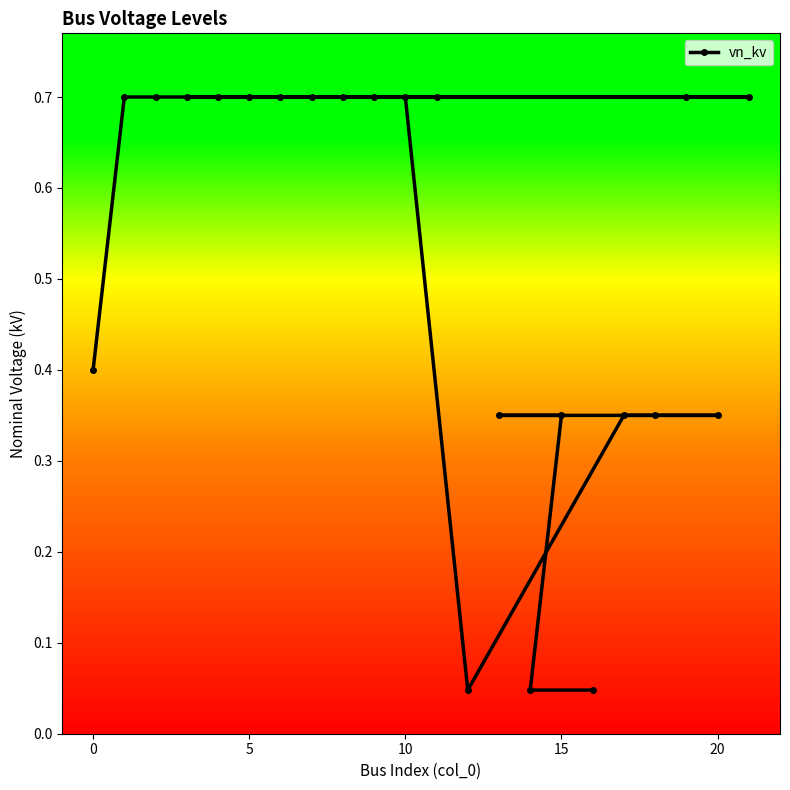

True or false: the data shows 0.9 at 5.

False